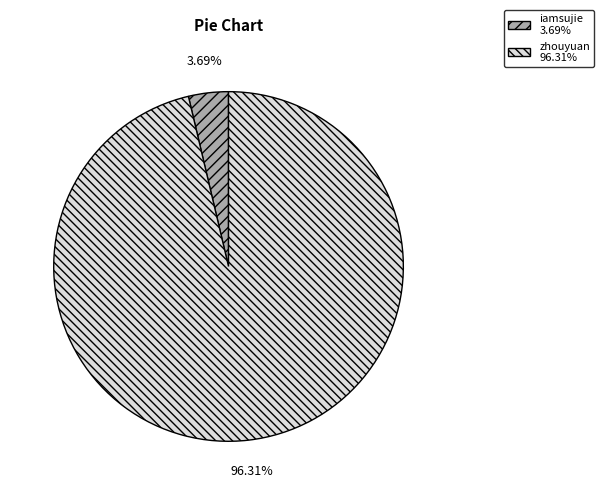

To the nearest percent, what portion does zhouyuan represent?

96%